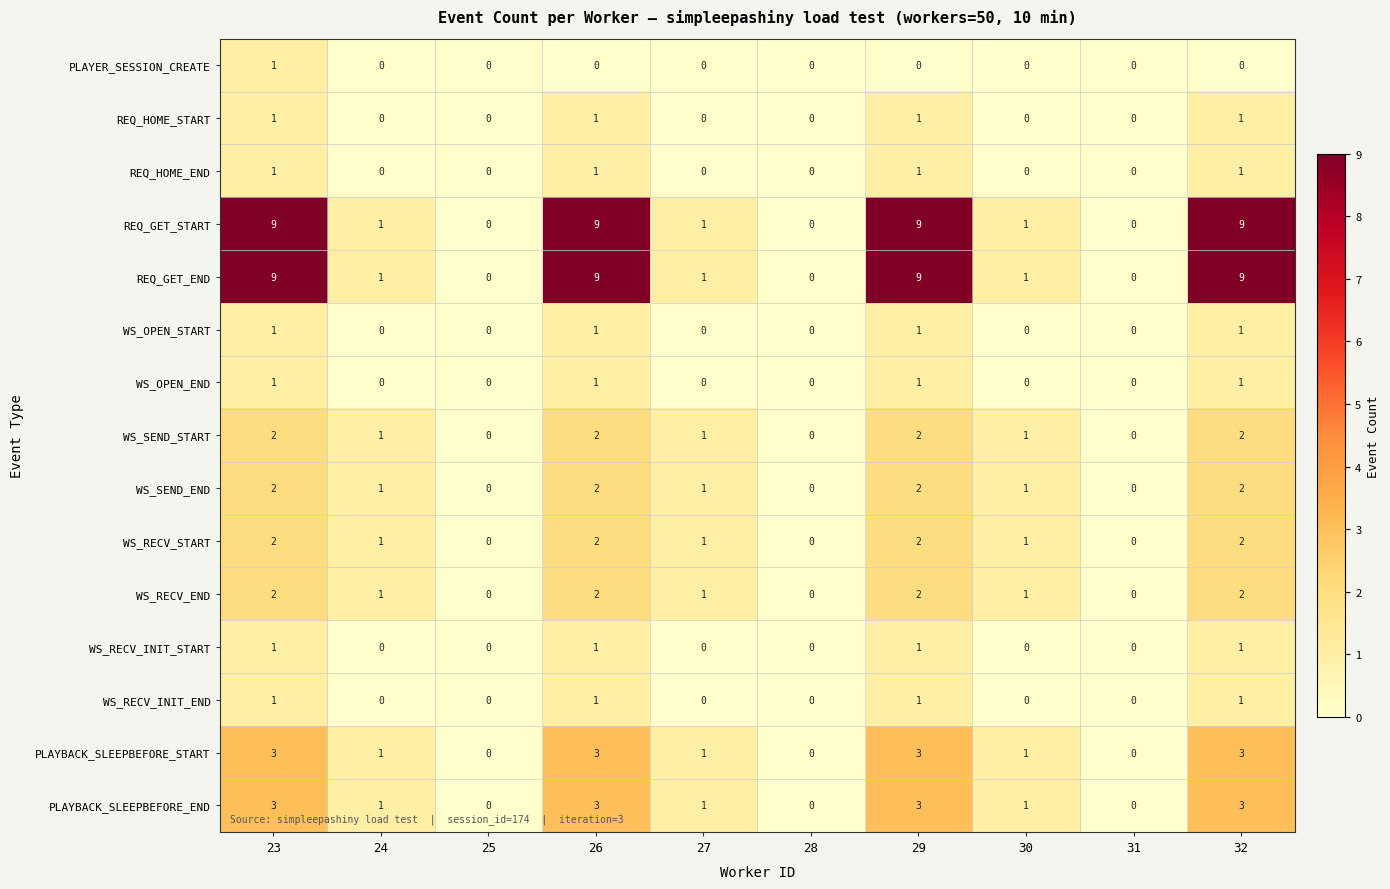

What is the difference between the second highest and minimum values in the REQ_GET_END series?

9